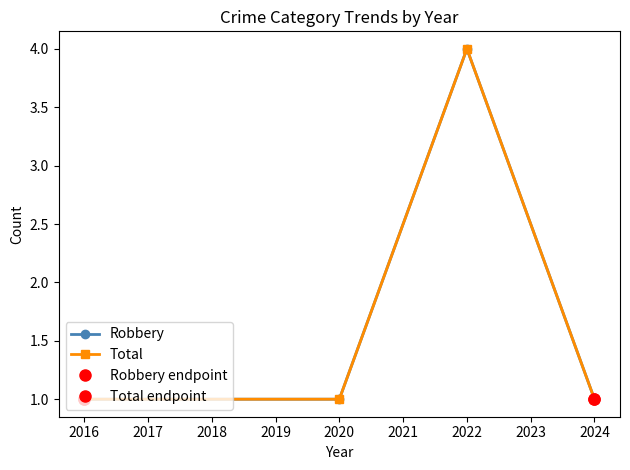

Does the chart display data point markers on the line(s)?

Yes